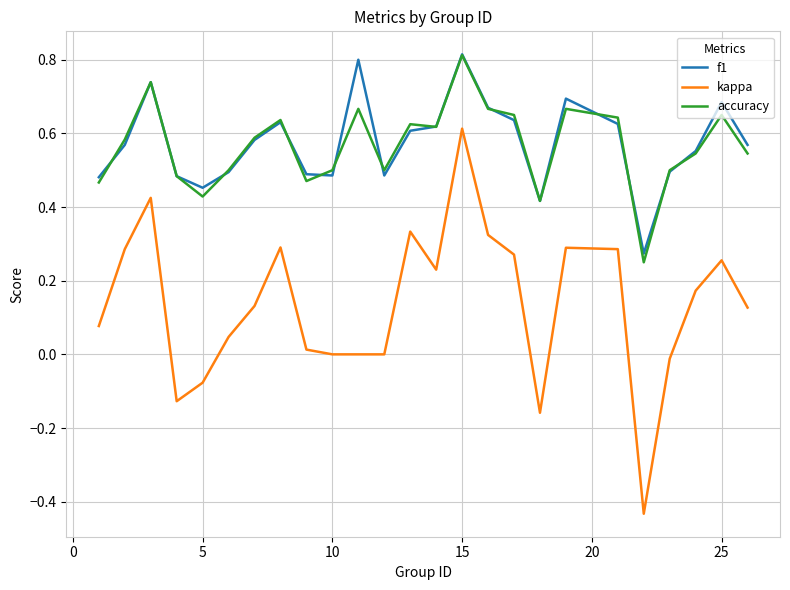

True or false: kappa and accuracy cross at least once.

False